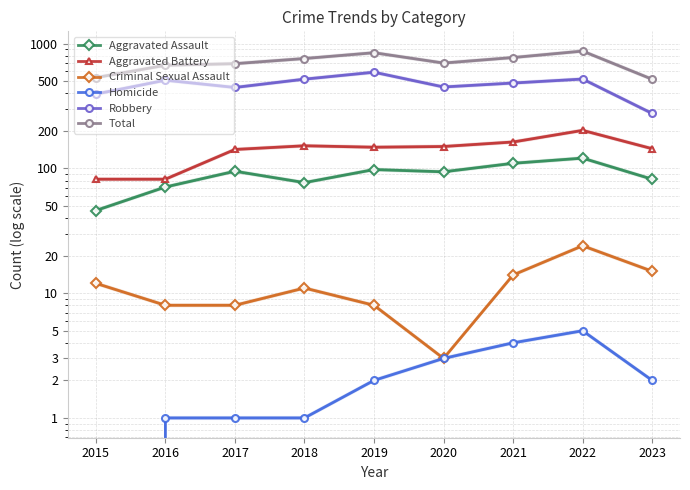

What is the average value of the Aggravated Battery series?

141